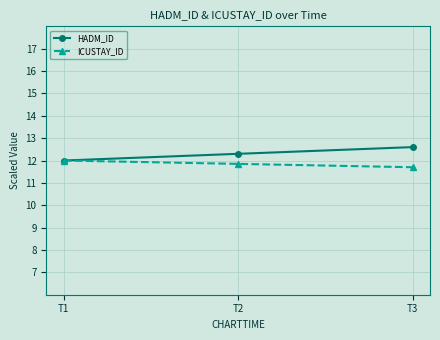

Where is ICUSTAY_ID nearest to the value 11?

T3